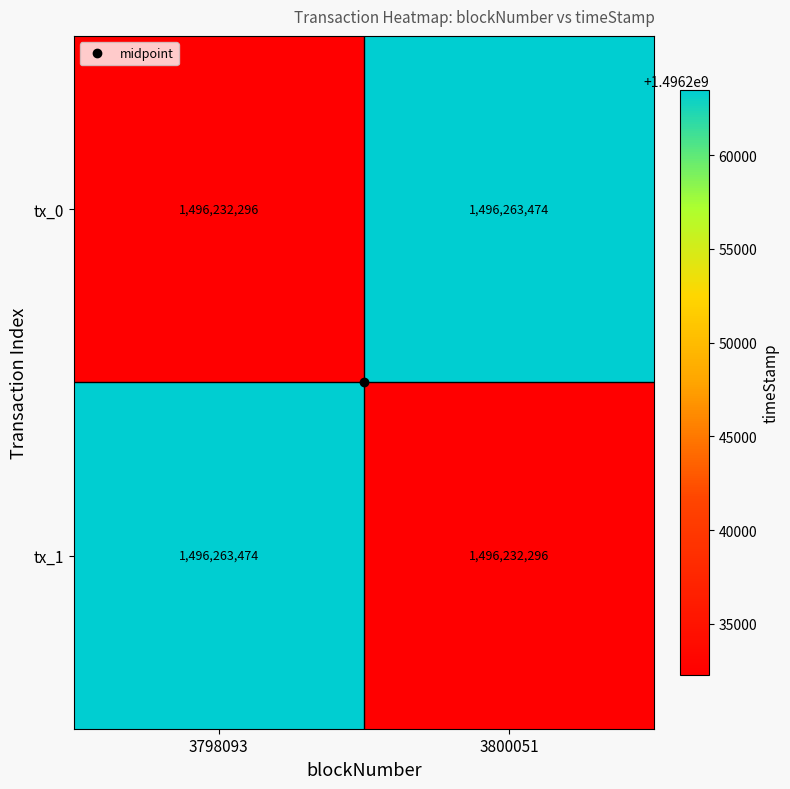

Rank the categories by tx_0 value from lowest to highest.

3798093, 3800051